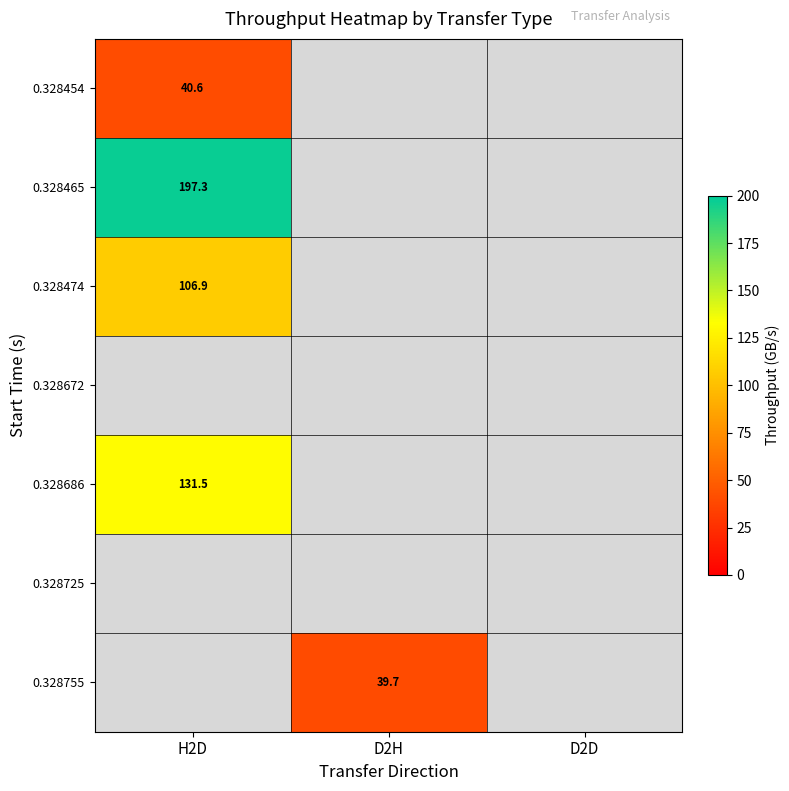

List the labels in order of 0.328465 value, smallest first.

H2D, D2H, D2D